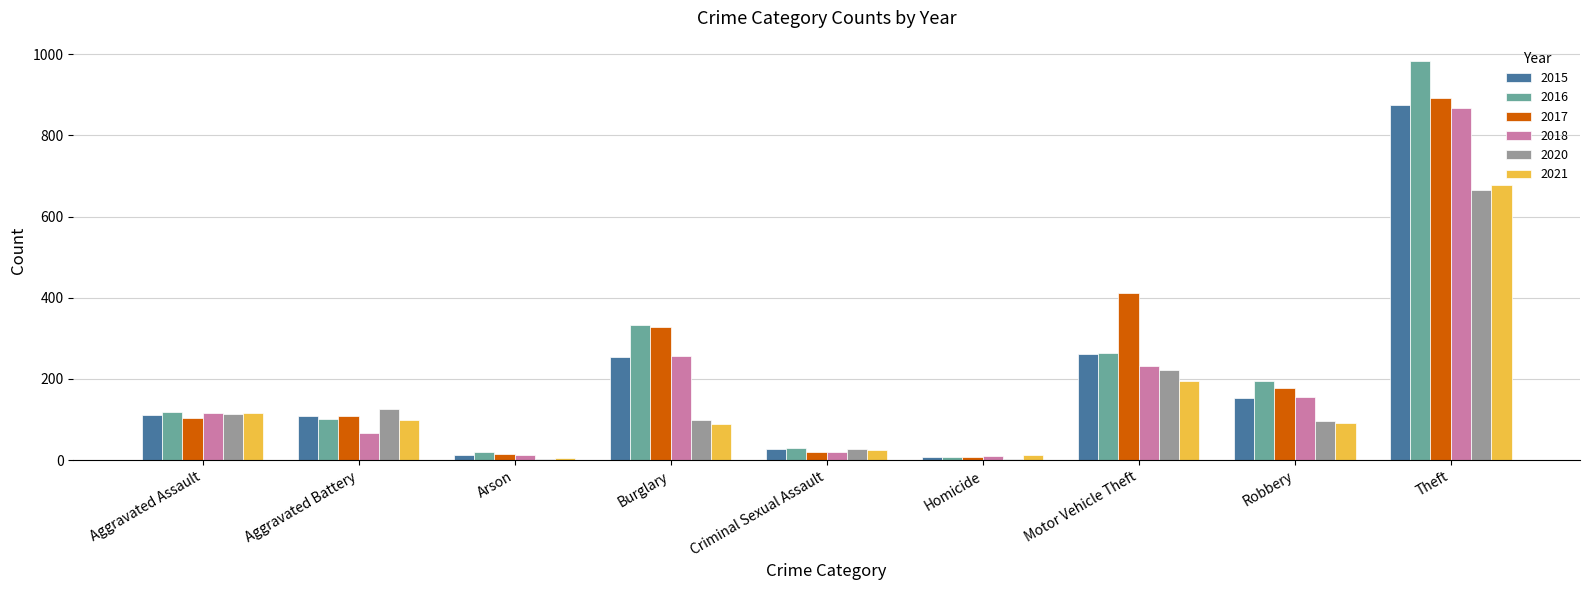

What is the maximum value shown in the chart?

984